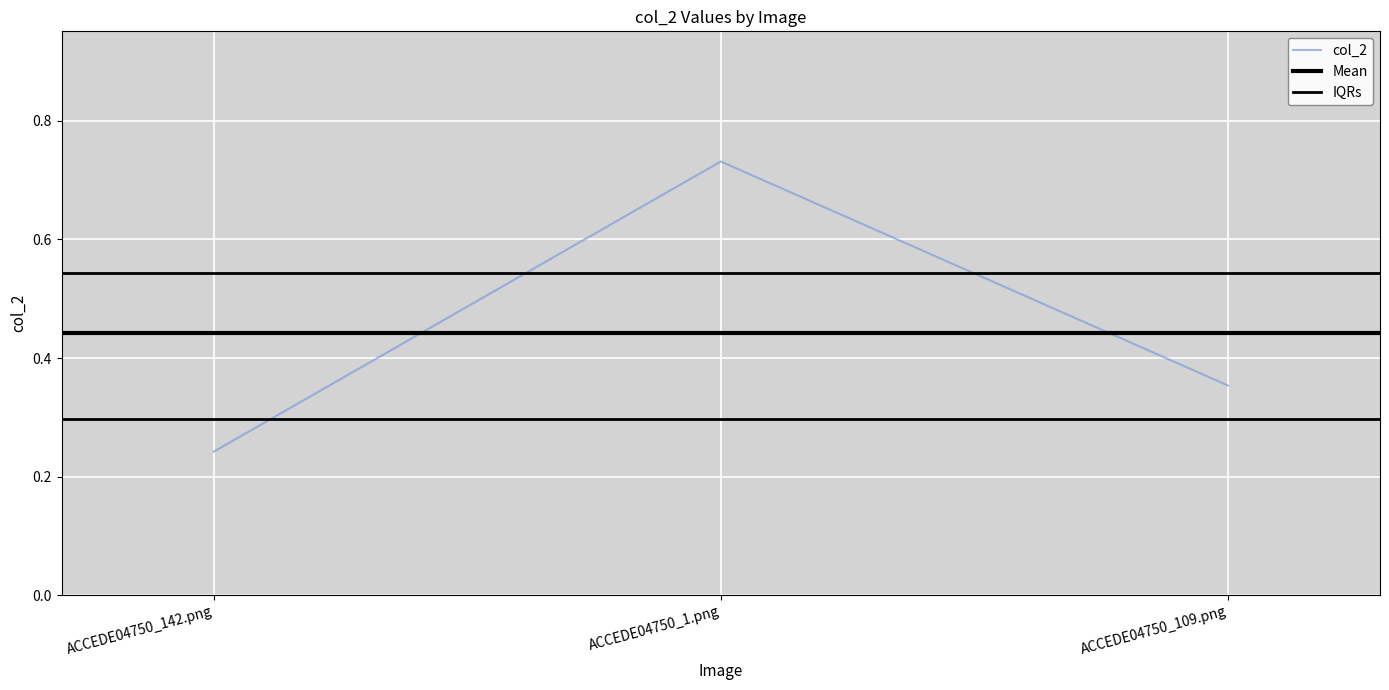

What is the label of the 2nd point from the left?

ACCEDE04750_1.png